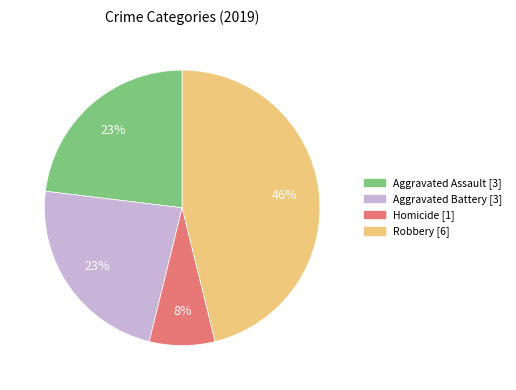

Is there a majority slice in this chart?

No